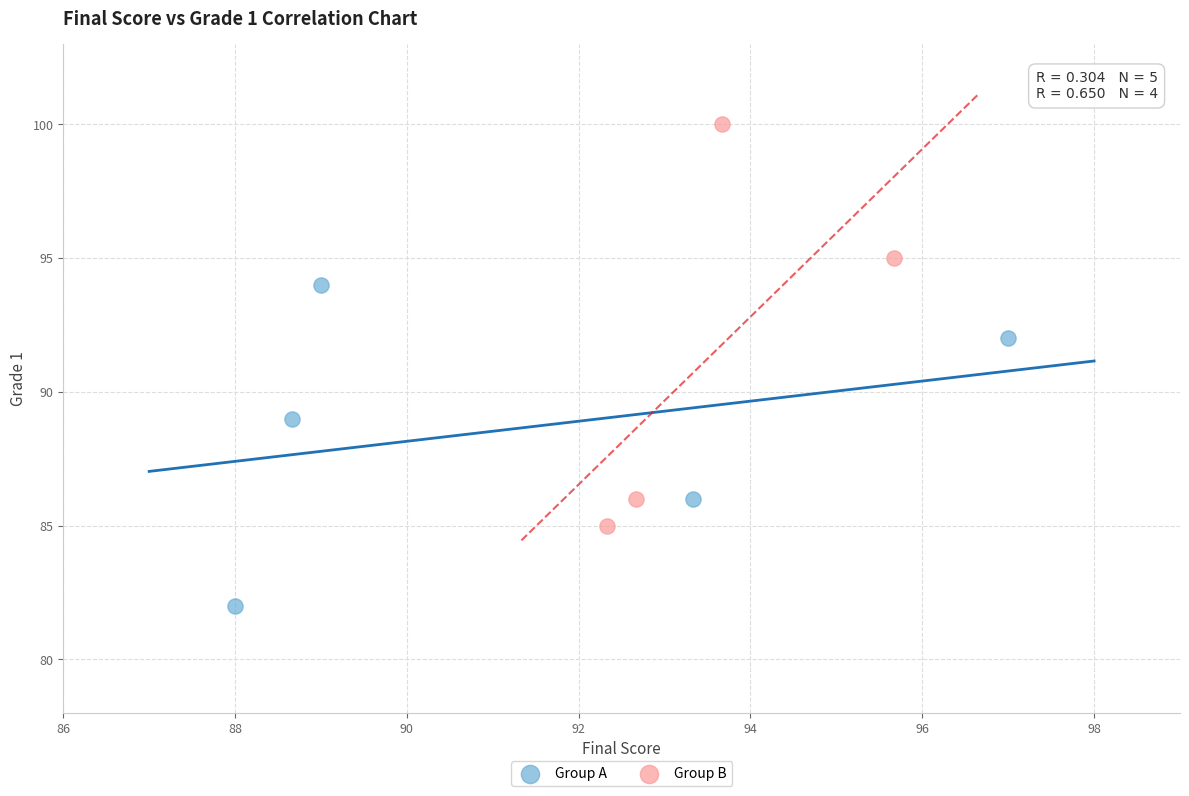

Which series reaches the maximum Y coordinate?

Group B